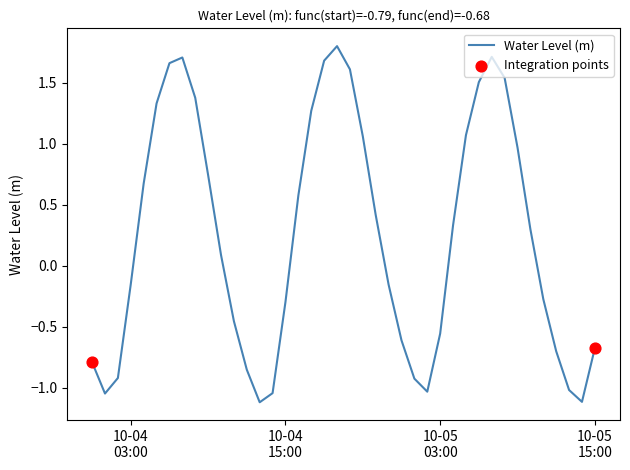

What is the greatest value displayed?

1.8